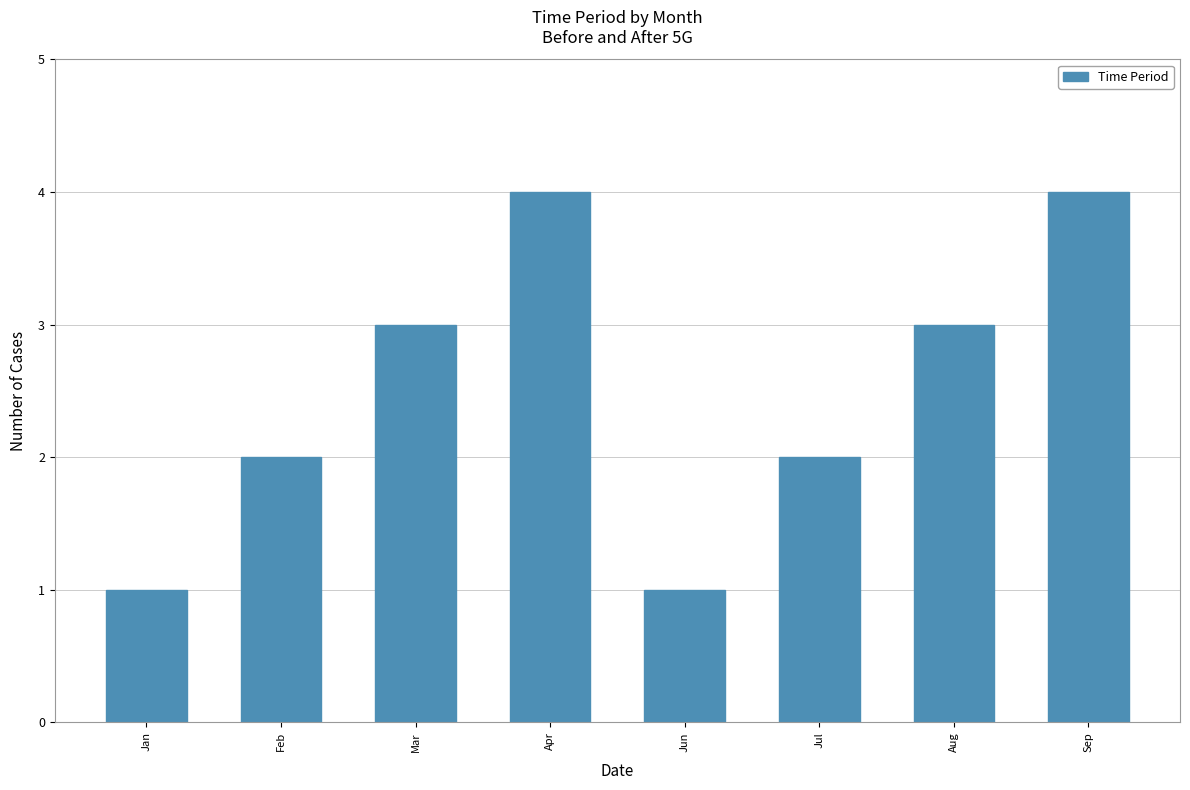

What value does the data have at Aug?

3